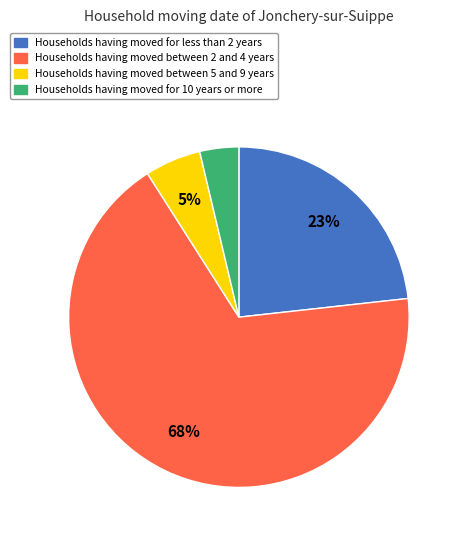

Does any single category account for the majority?

Yes